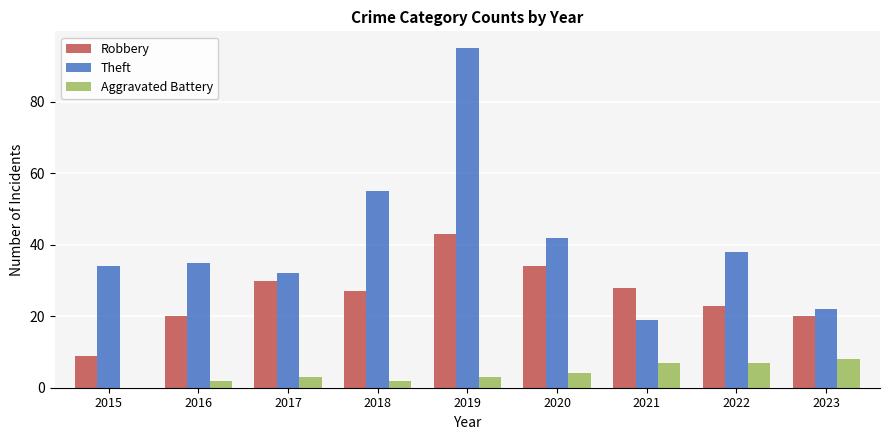

Is the value of Theft at 2021 greater than the value of Robbery at 2022?

No